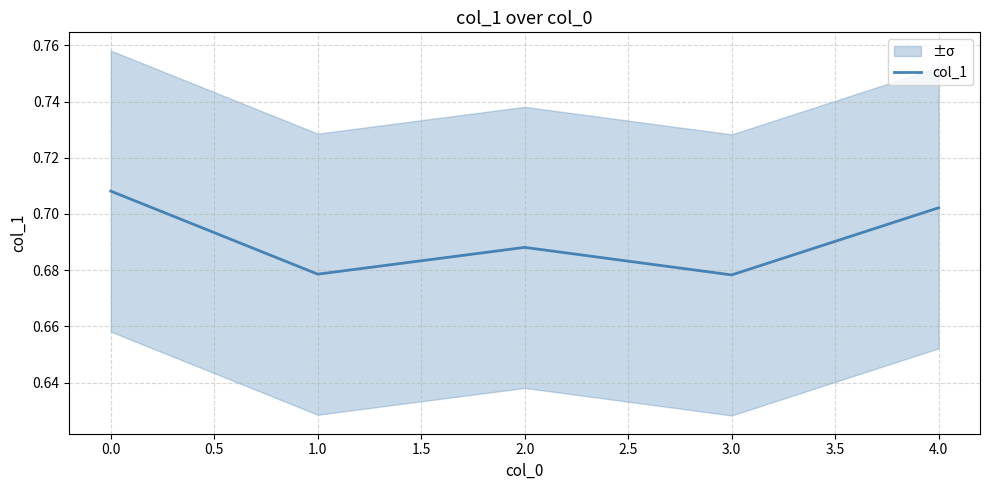

Does the chart display data point markers on the line(s)?

No